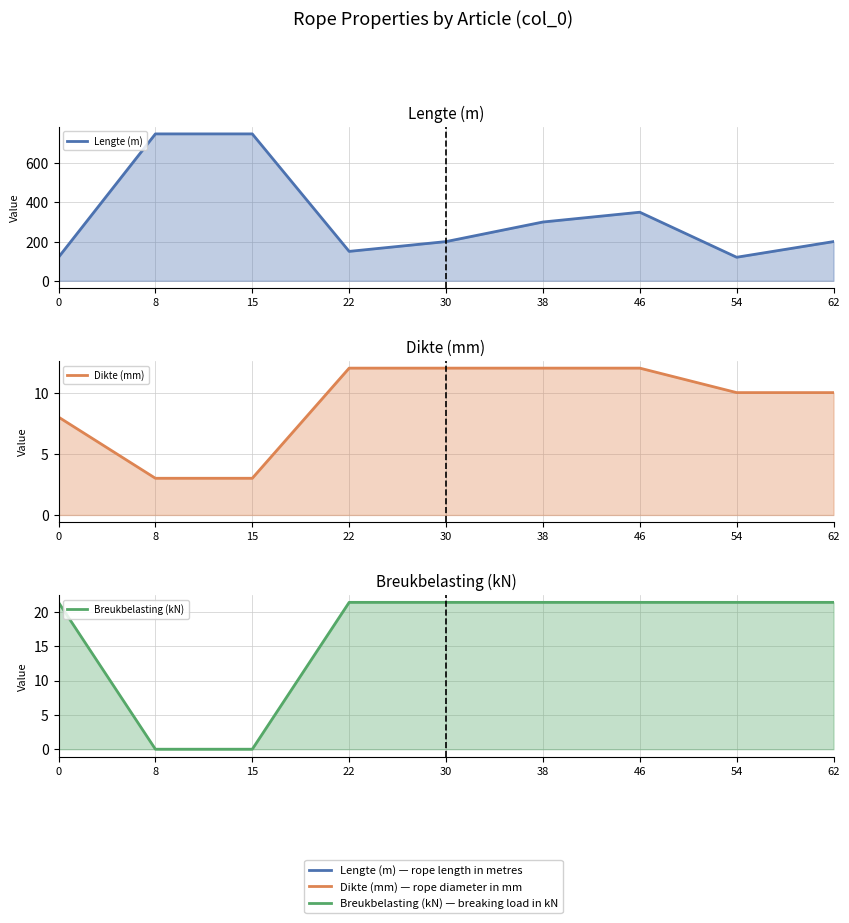

What is the average value of the Lengte (m) series?

326.7